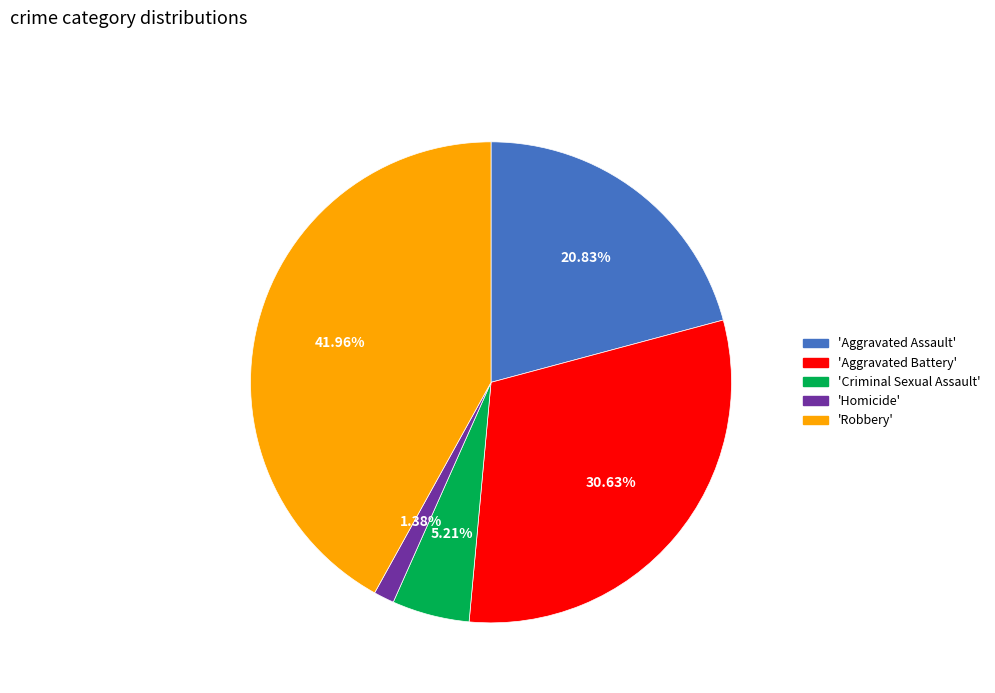

Does any single category account for the majority?

No